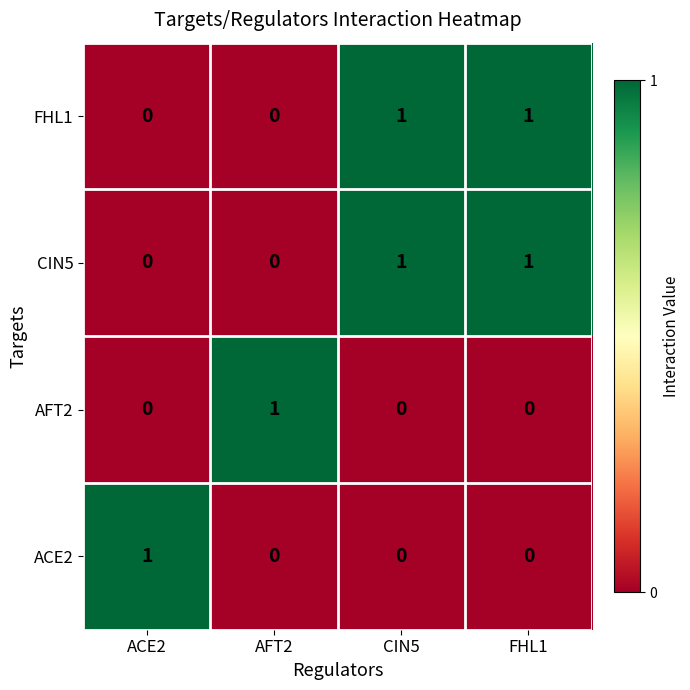

Is it true that FHL1 equals -1 at AFT2?

False